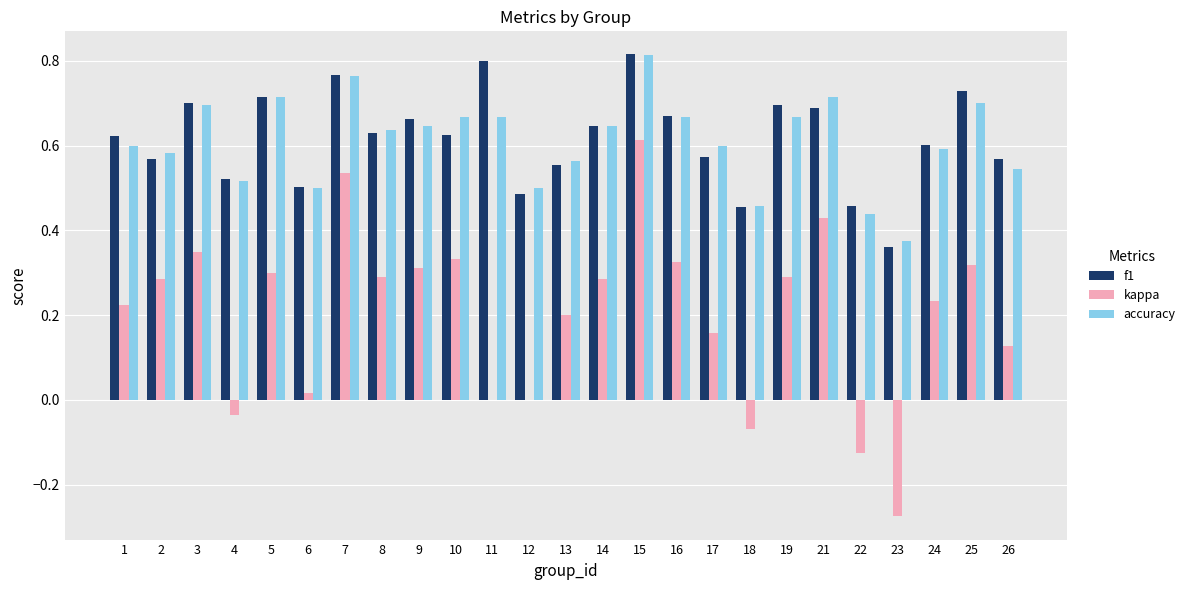

Between 2 and 10, which series saw the biggest shift?

accuracy